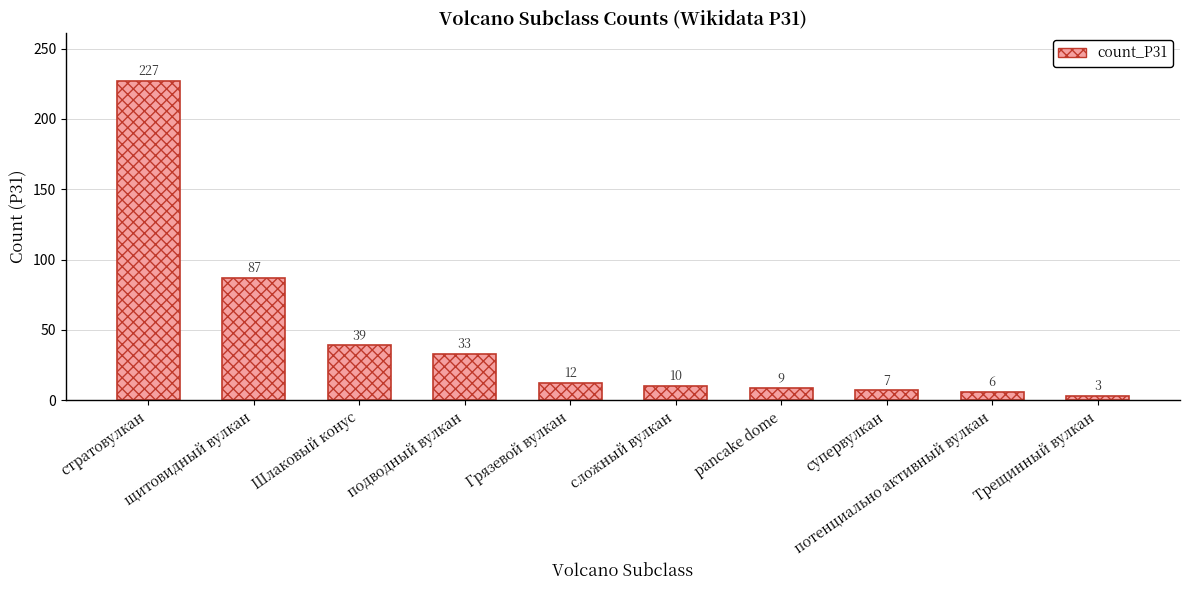

How many distinct data groups are displayed?

1